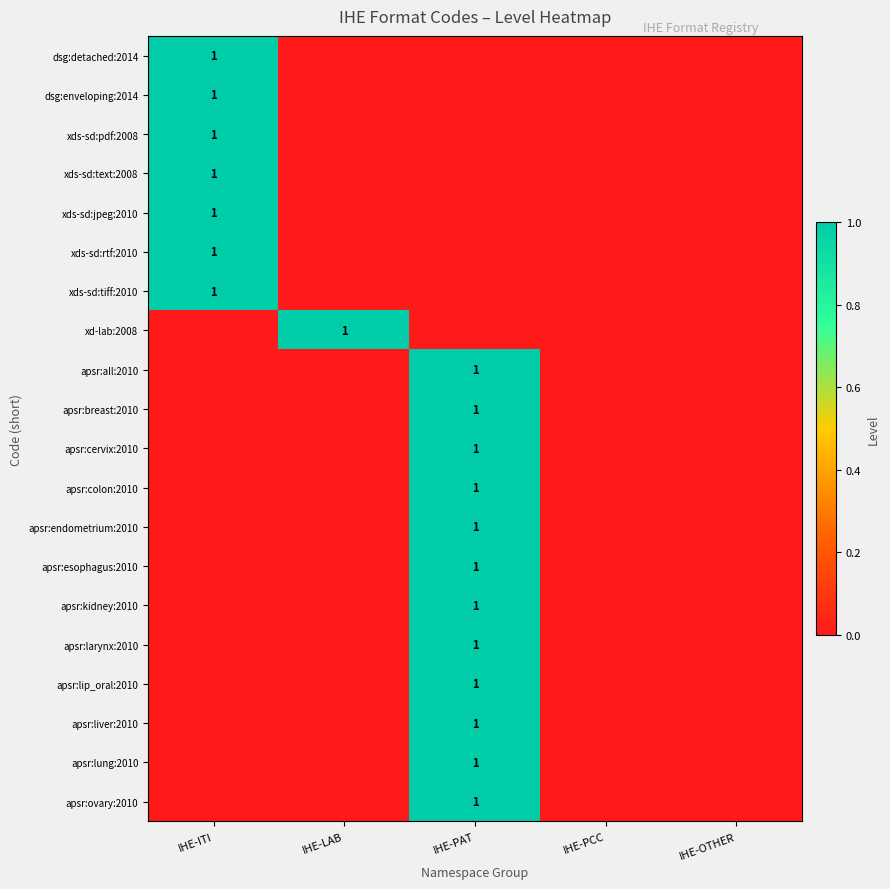

Is it true that apsr:colon:2010 equals 1 at IHE-PAT?

True